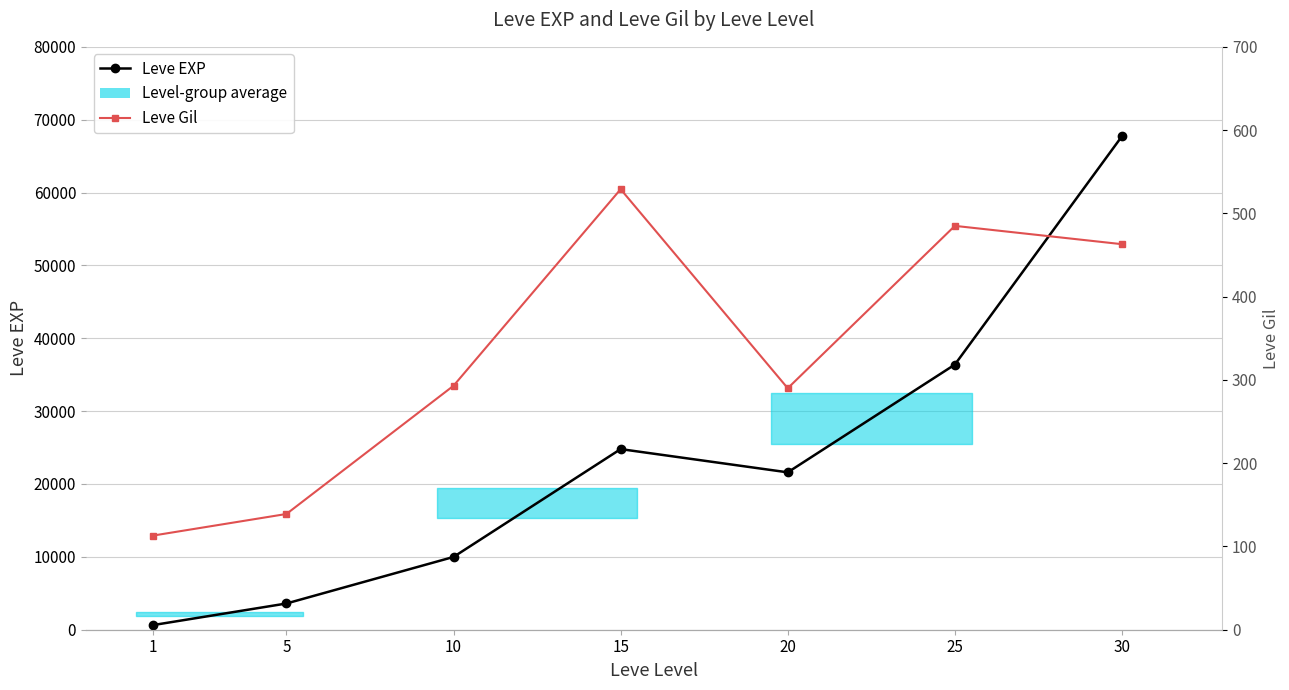

True or false: Leve EXP and Leve Gil intersect in this chart.

False